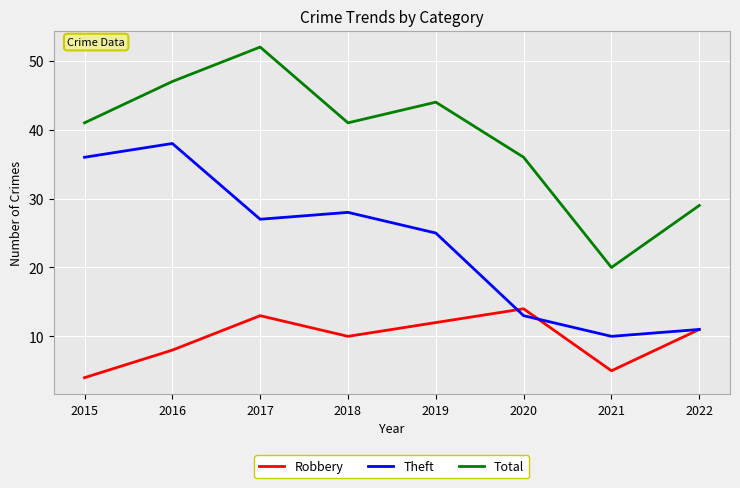

At which label is Theft closest to 24?

2019